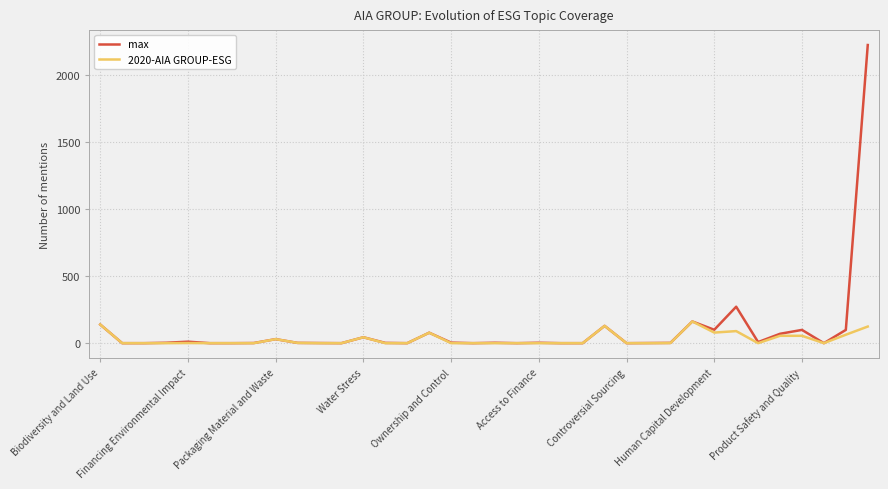

How many lines are shown in the chart?

2